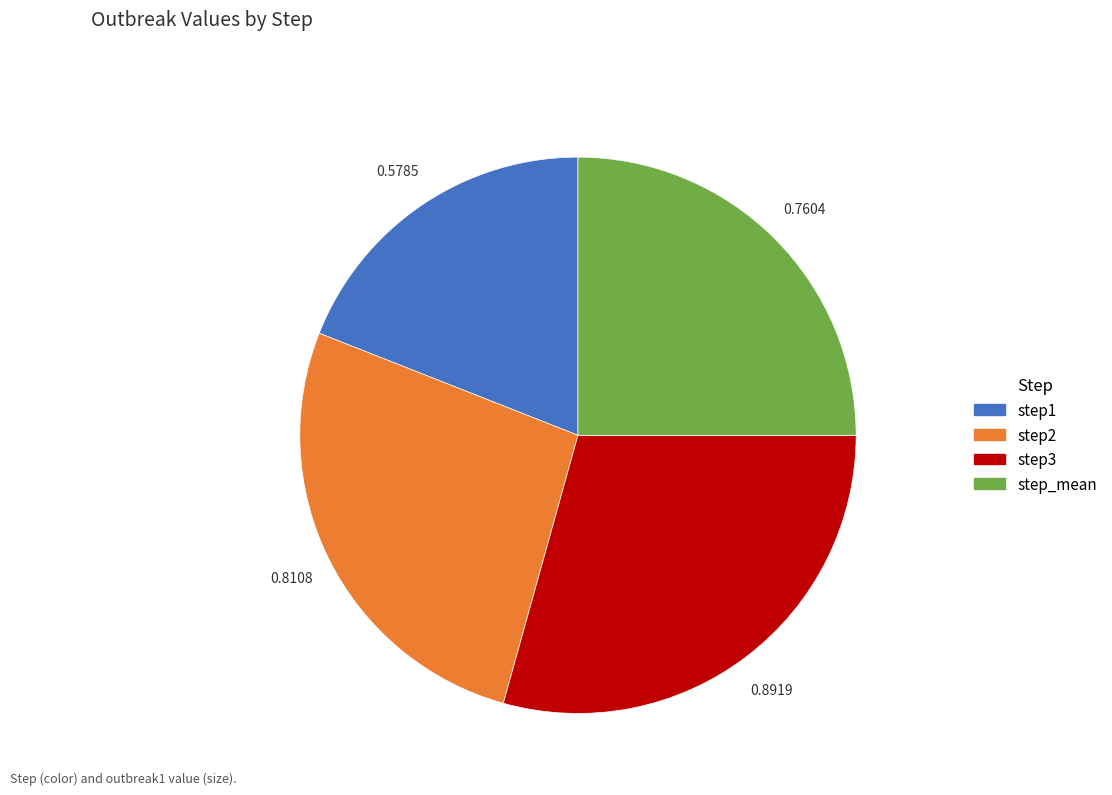

Which has a higher value, step3 or step2?

step3